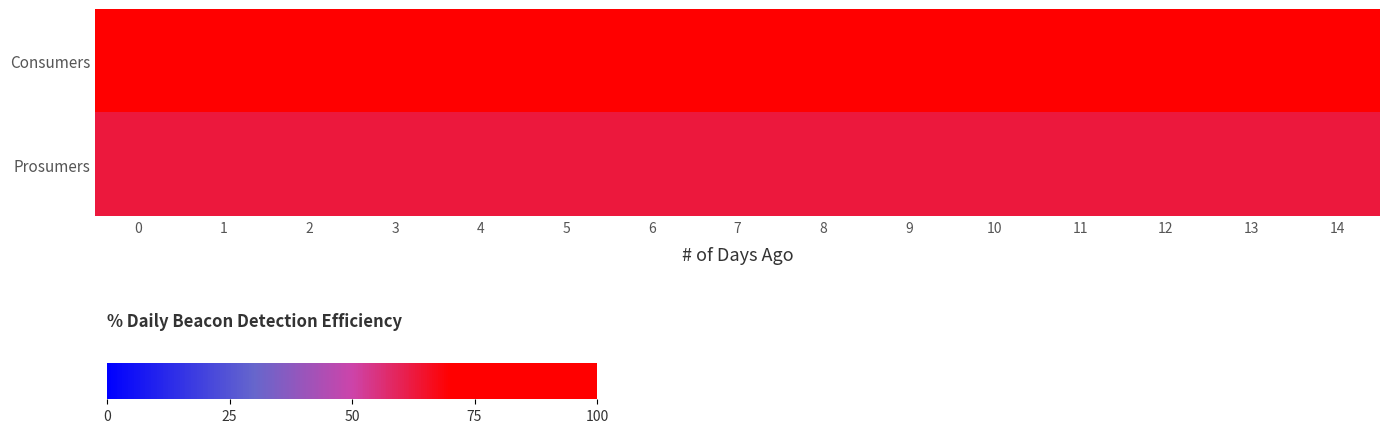

At how many categories does at least one series exceed 77?

15